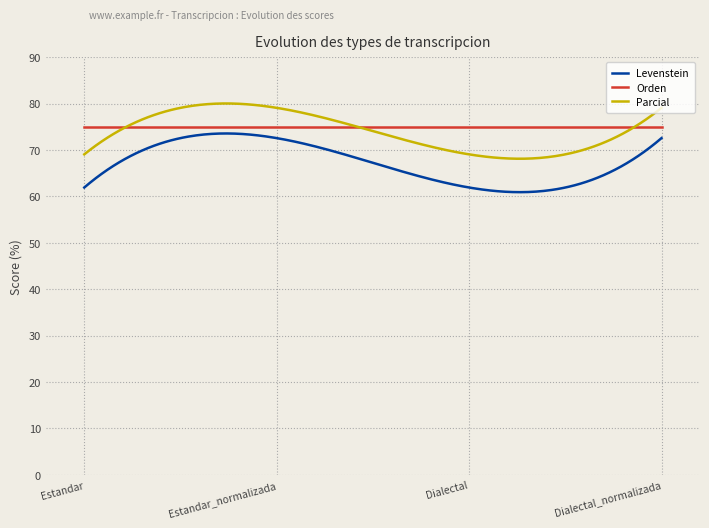

Which series has the largest total across all categories?

Orden